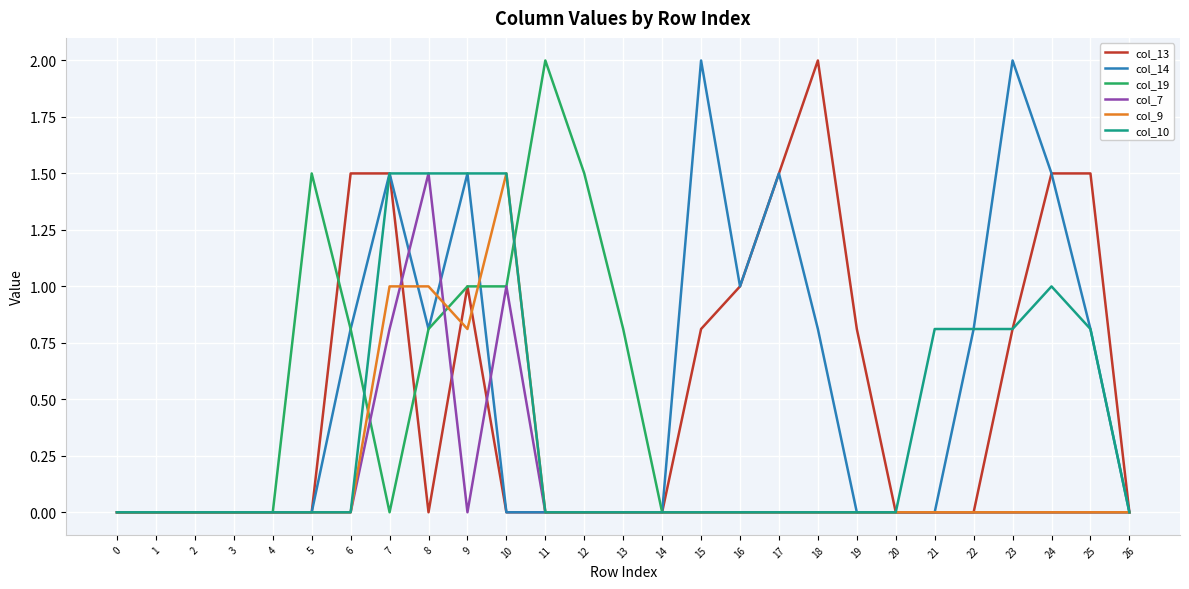

What is the highest value of the col_9 series?

1.5